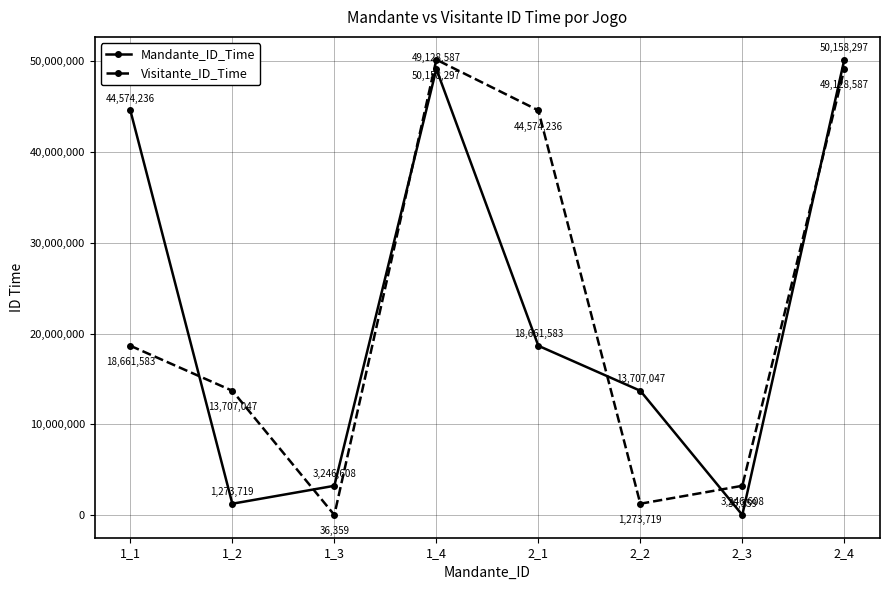

What is the sum of the Mandante_ID_Time values at 1_3 and 2_1?

21908191